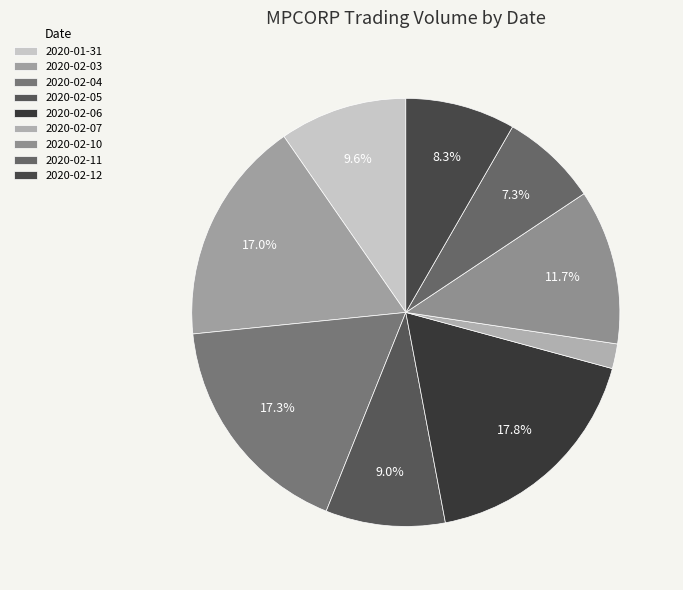

To the nearest percent, what is the average slice percentage?

11%